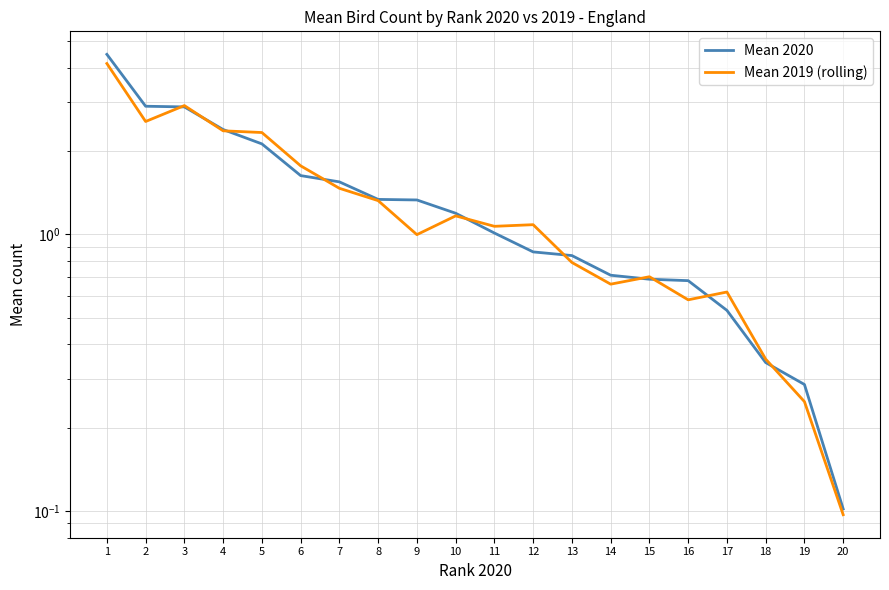

What is the total value across all series at 6?

3.4